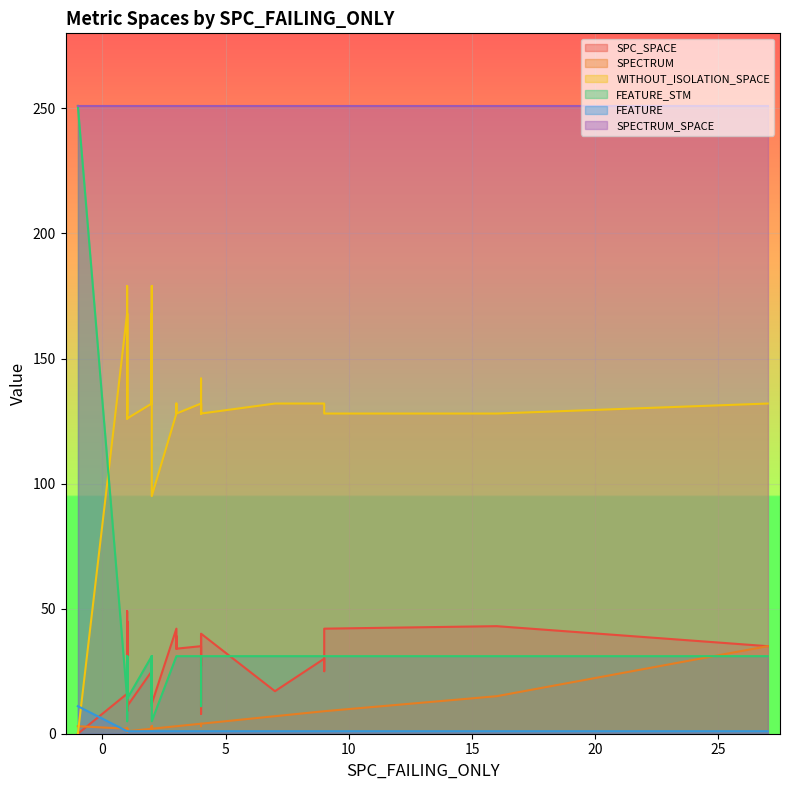

What is the value of the SPC_SPACE point at the 33rd from the left?

34